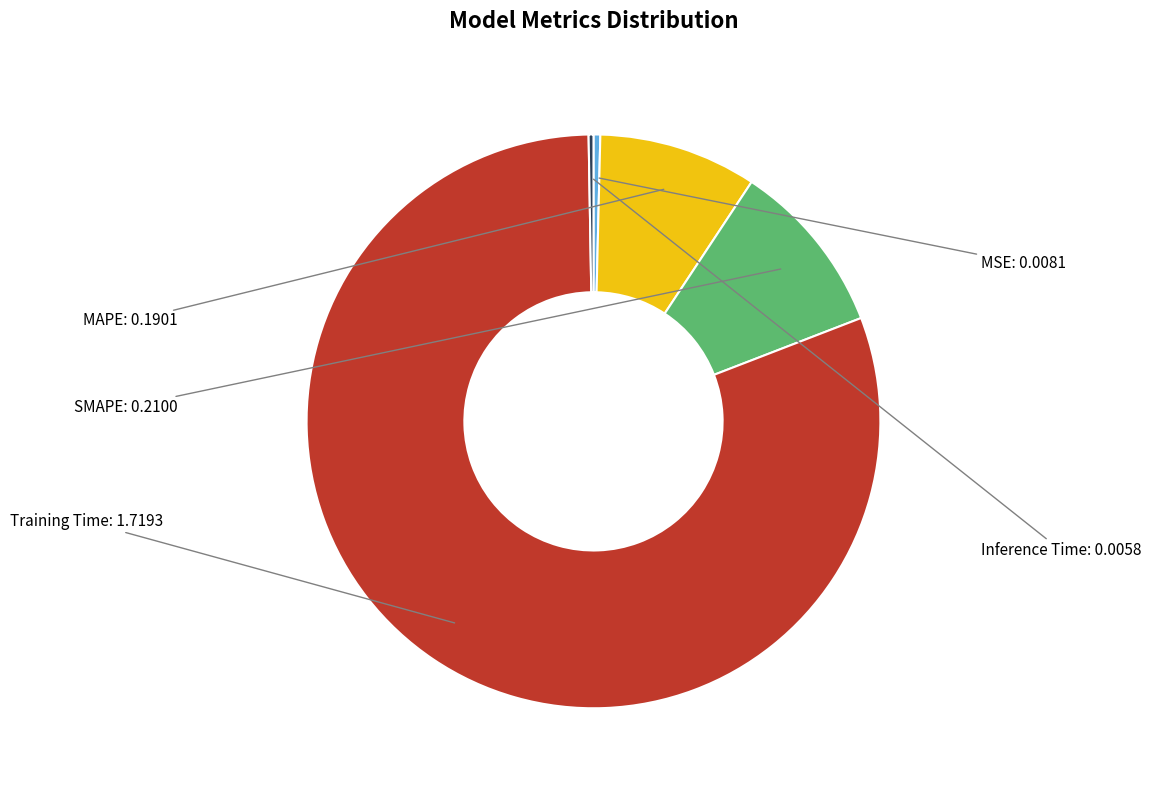

Is there any slice that represents more than half of the pie?

Yes